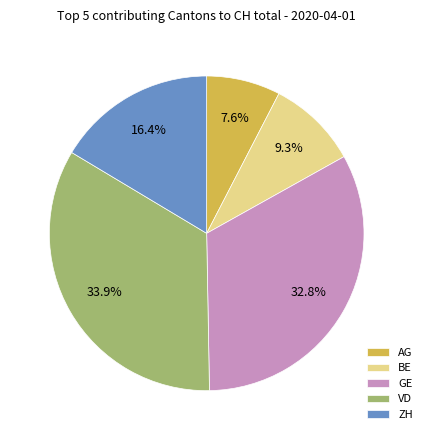

Does any single category account for the majority?

No